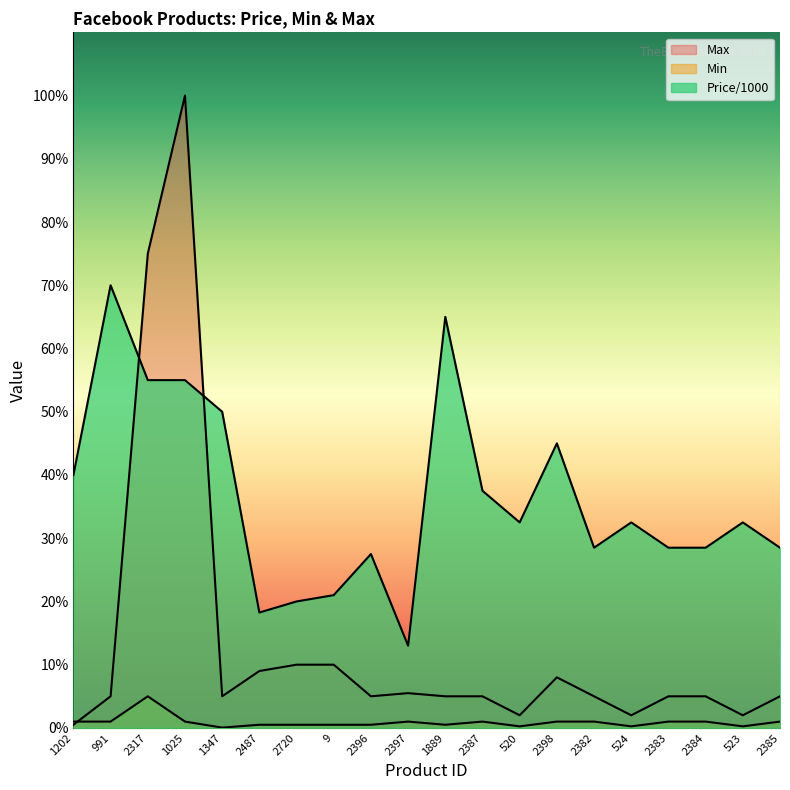

What is the highest value of the Max series?

100.0